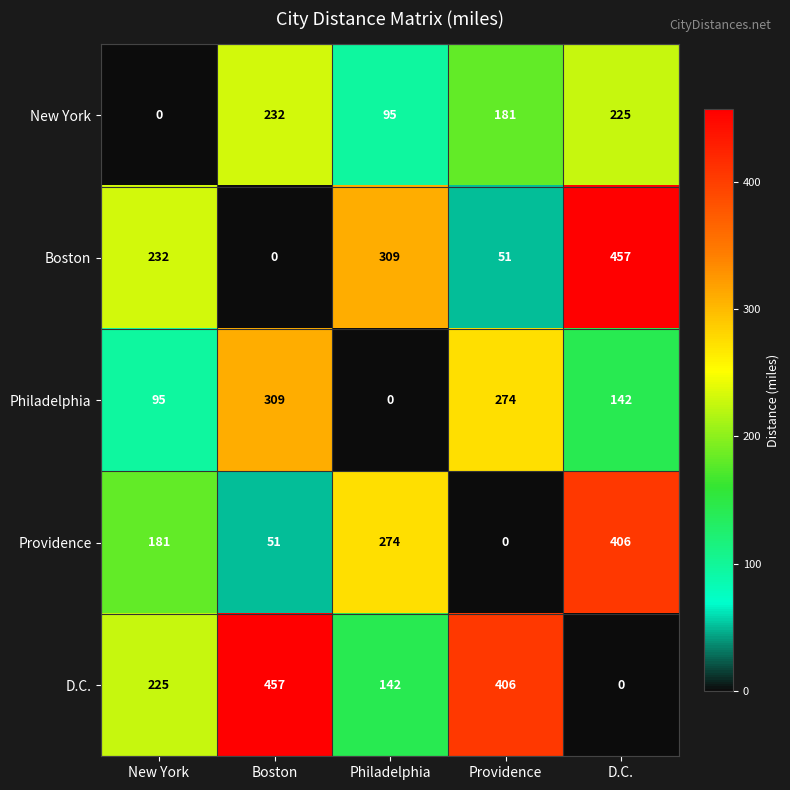

Is it true that New York equals 95 at Philadelphia?

True